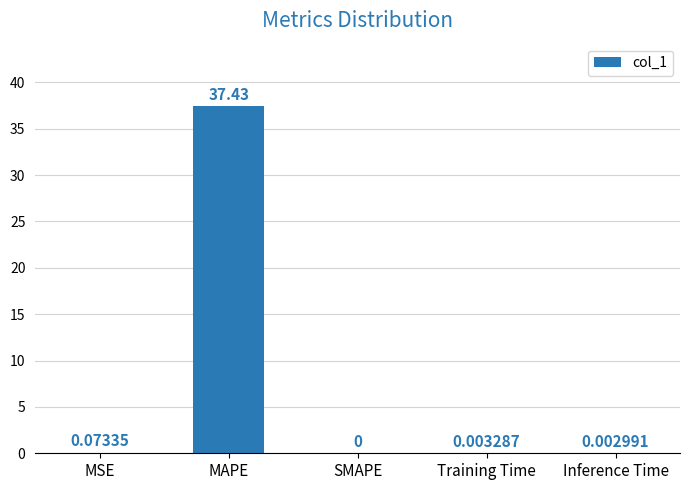

The chart shows a value of 0.0 at Inference Time. True or false?

True